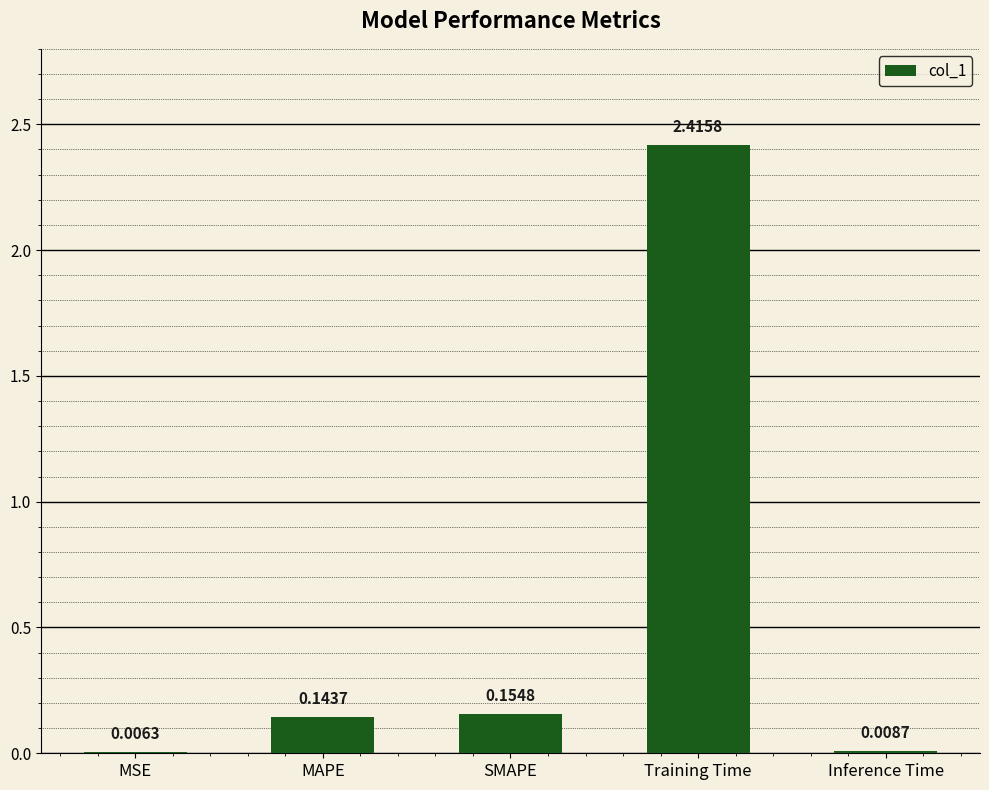

What is the sum of all values?

2.7